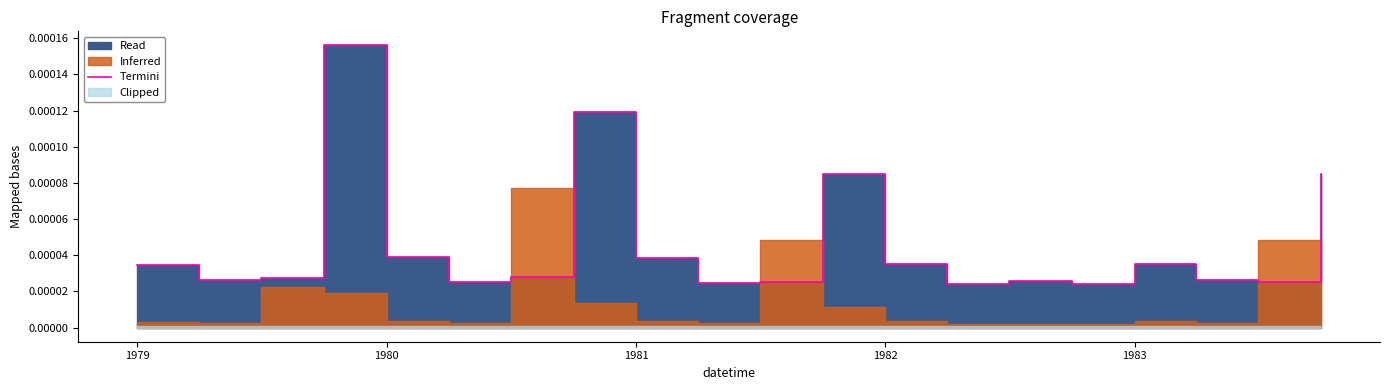

Does the chart have visible grid lines?

No